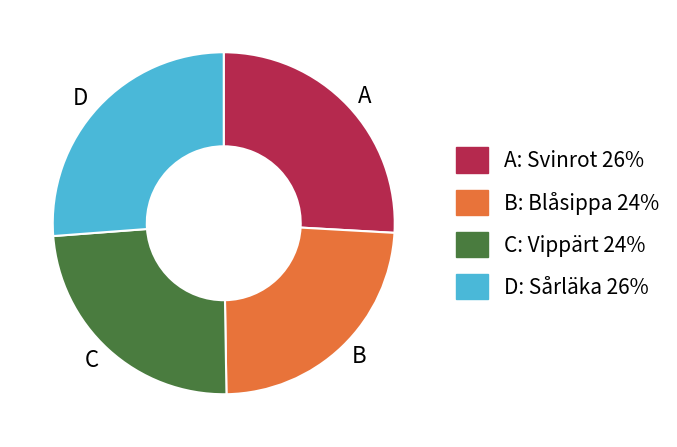

Approximately how many times larger is the value at A compared to D?

1.0